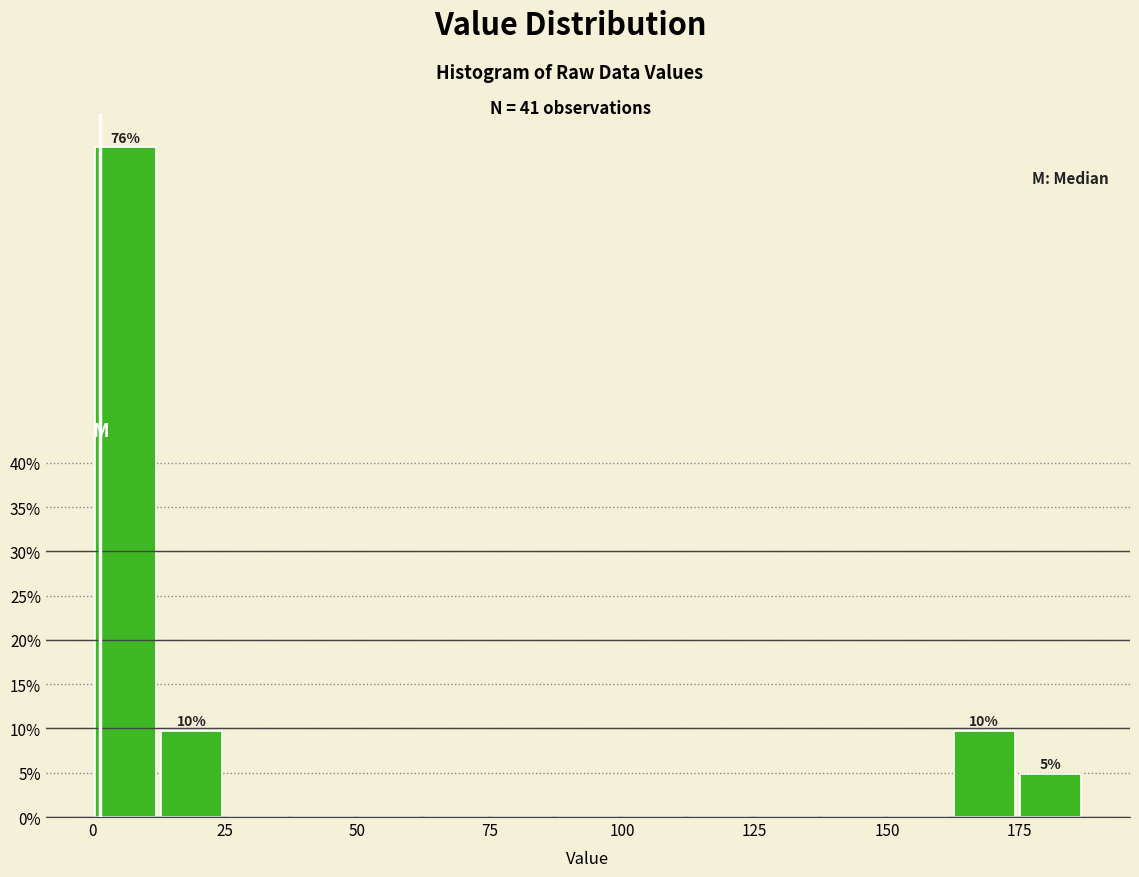

Read against the x-axis, roughly where is the centre of the tallest bar?

5